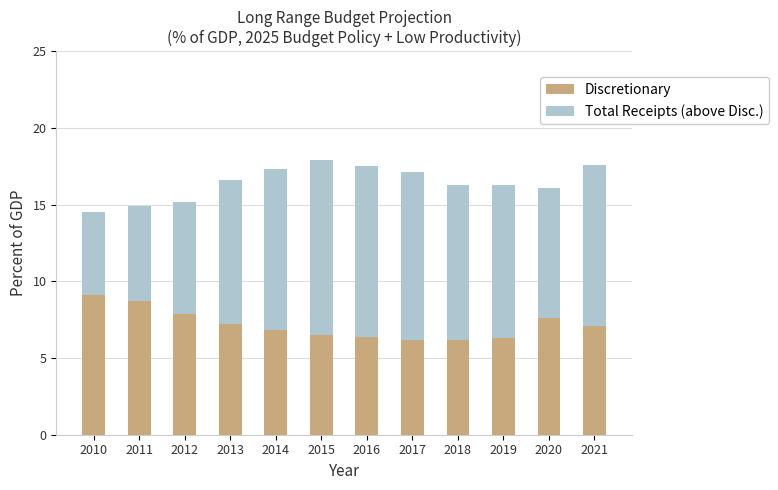

How many series are shown in this chart?

2